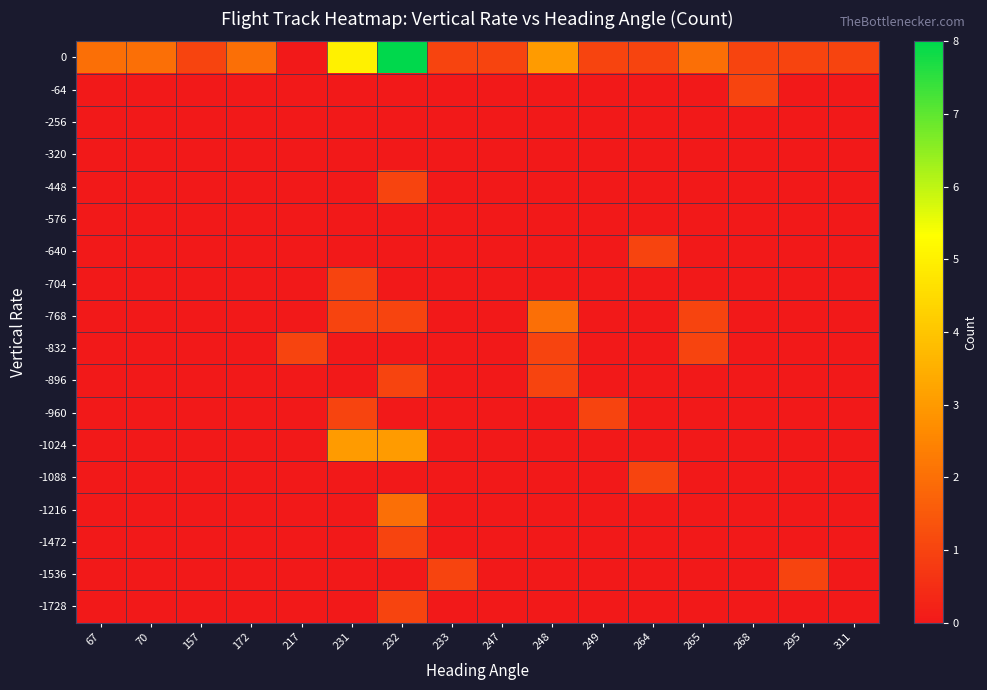

Rank the series at 265 from lowest to highest value.

-64, -256, -320, -448, -576, -640, -704, -896, -960, -1024, -1088, -1216, -1472, -1536, -1728, -768, -832, 0